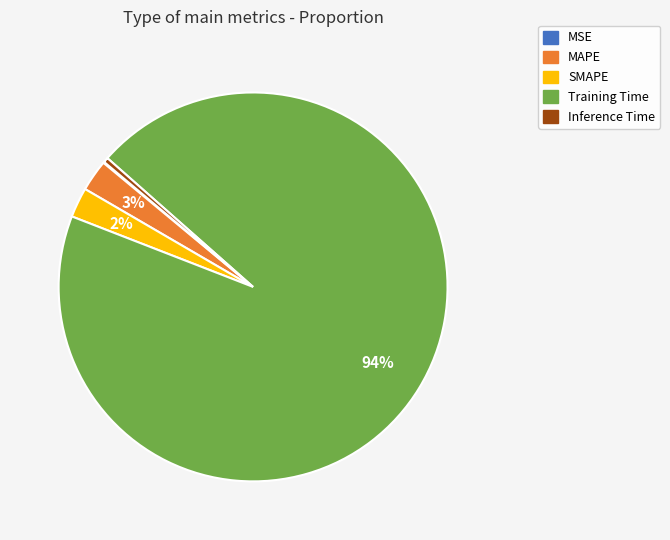

Does any single category account for the majority?

Yes